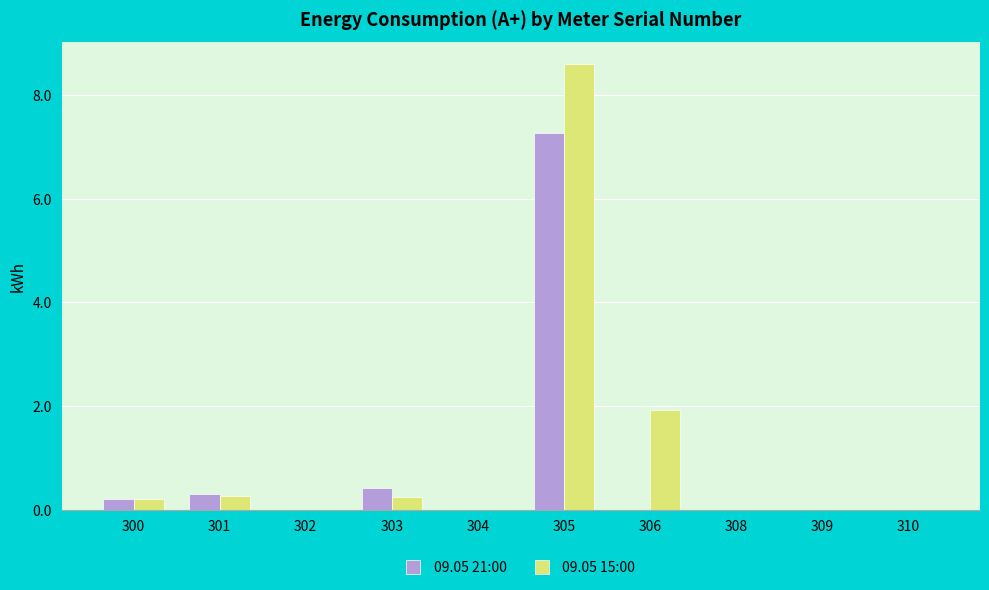

The value of 09.05 21:00 at 304 is 3.7. True or false?

False